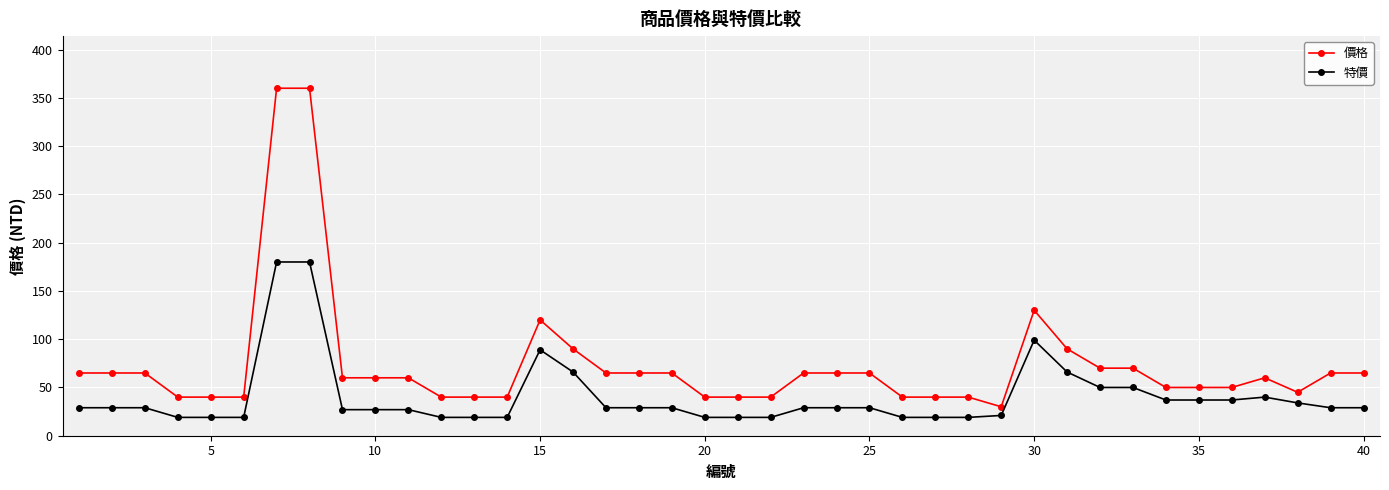

How many categories are shown in the chart?

40